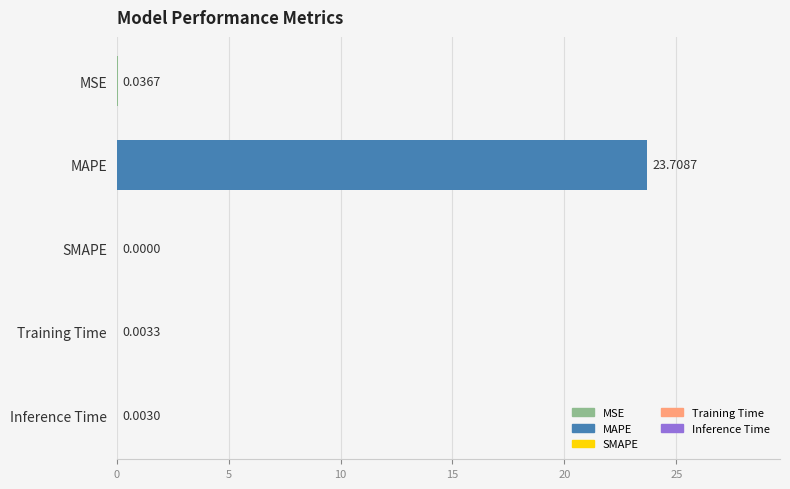

Which label corresponds to the largest value in the chart?

MAPE